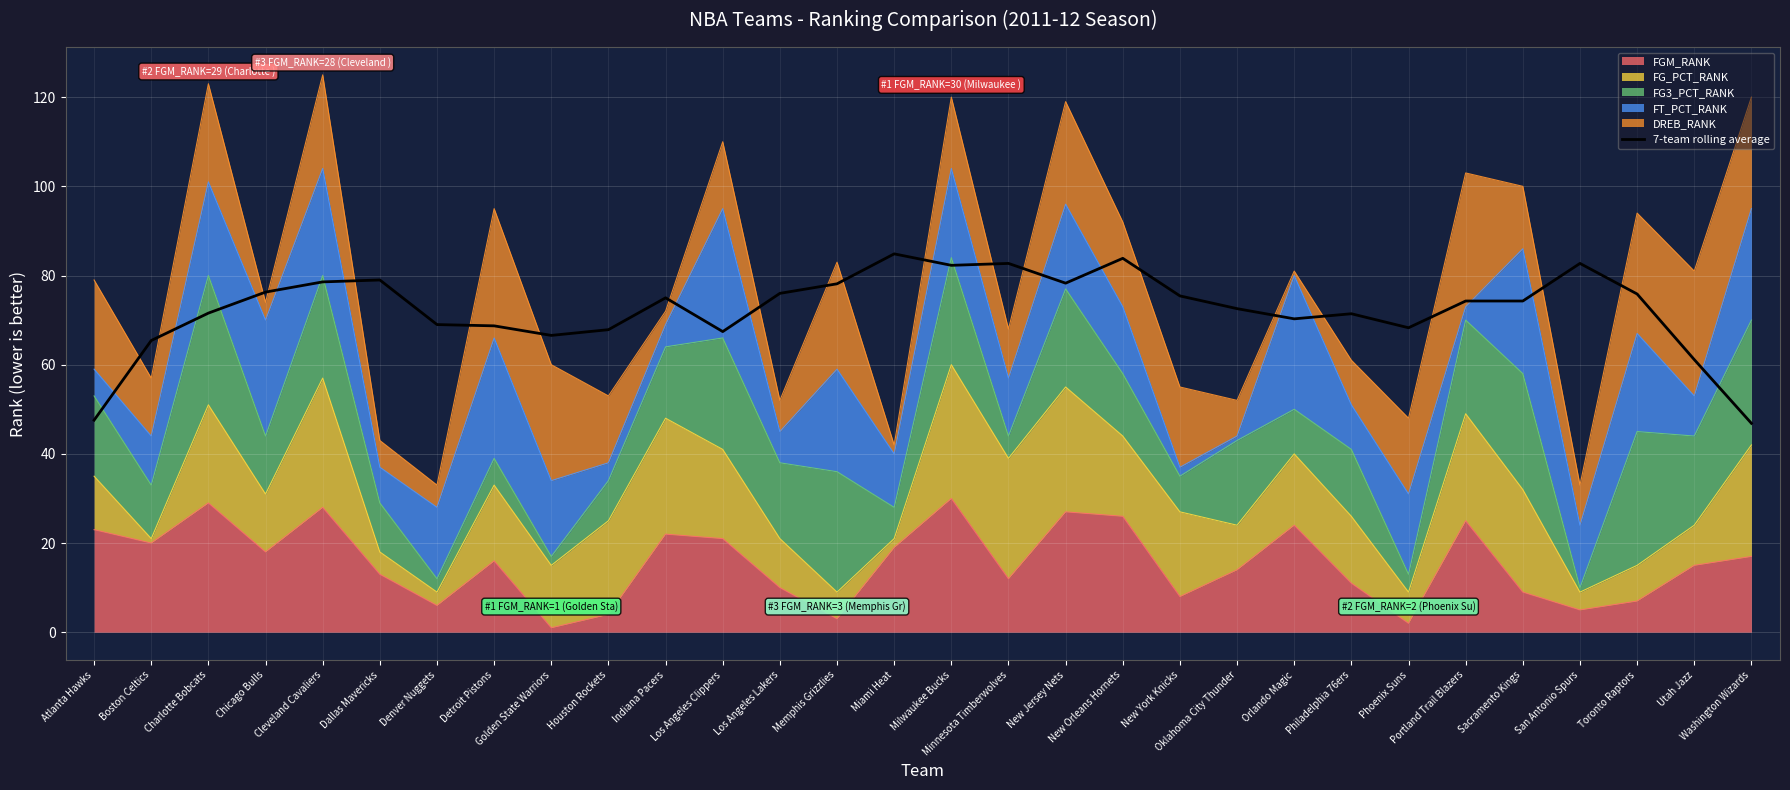

Reading right to left, transcribe all the data shown in this chart.

Washington Wizards=46.9	Utah Jazz=61.1	Toronto Raptors=75.9	San Antonio Spurs=82.7	Sacramento Kings=74.3	Portland Trail Blazers=74.3	Phoenix Suns=68.3	Philadelphia 76ers=71.4	Orlando Magic=70.3	Oklahoma City Thunder=72.6	New York Knicks=75.4	New Orleans Hornets=83.9	New Jersey Nets=78.3	Minnesota Timberwolves=82.7	Milwaukee Bucks=82.3	Miami Heat=84.9	Memphis Grizzlies=78.1	Los Angeles Lakers=76.0	Los Angeles Clippers=67.4	Indiana Pacers=75.0	Houston Rockets=67.9	Golden State Warriors=66.6	Detroit Pistons=68.7	Denver Nuggets=69.0	Dallas Mavericks=79.0	Cleveland Cavaliers=78.6	Chicago Bulls=76.3	Charlotte Bobcats=71.6	Boston Celtics=65.4	Atlanta Hawks=47.6